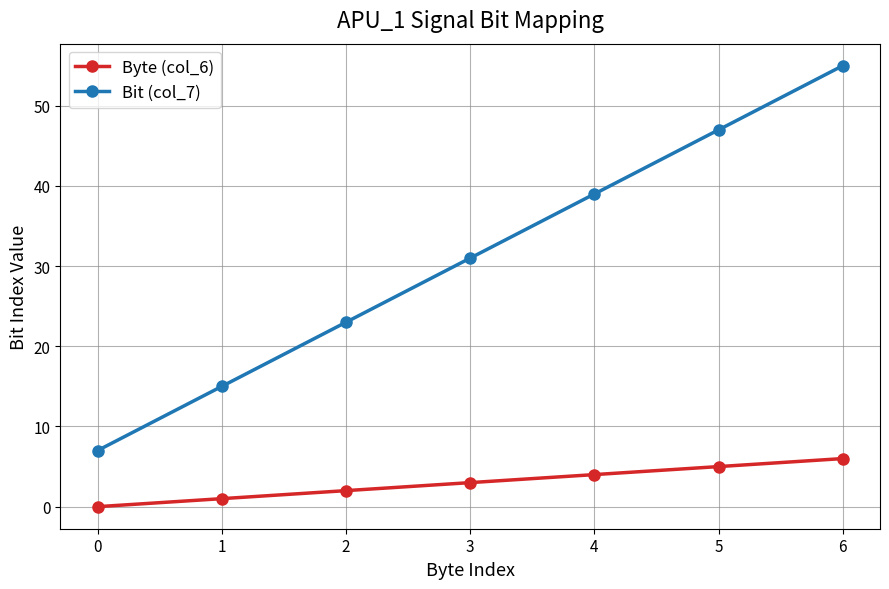

Rank the series by their maximum value, from highest to lowest.

Bit (col_7), Byte (col_6)